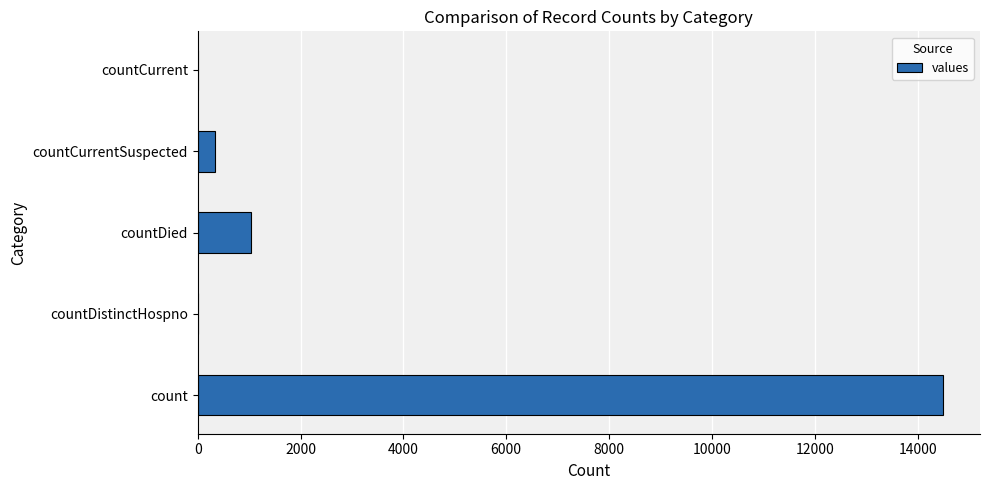

Is it true that the value at countDied is 1033?

True